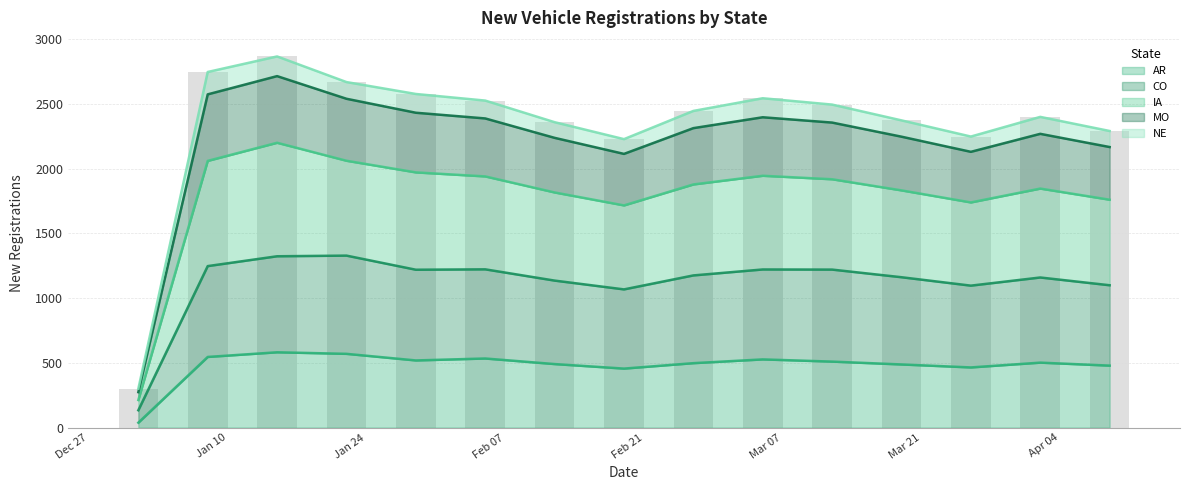

Is it true that CO equals 446 at 2017-03-05?

False